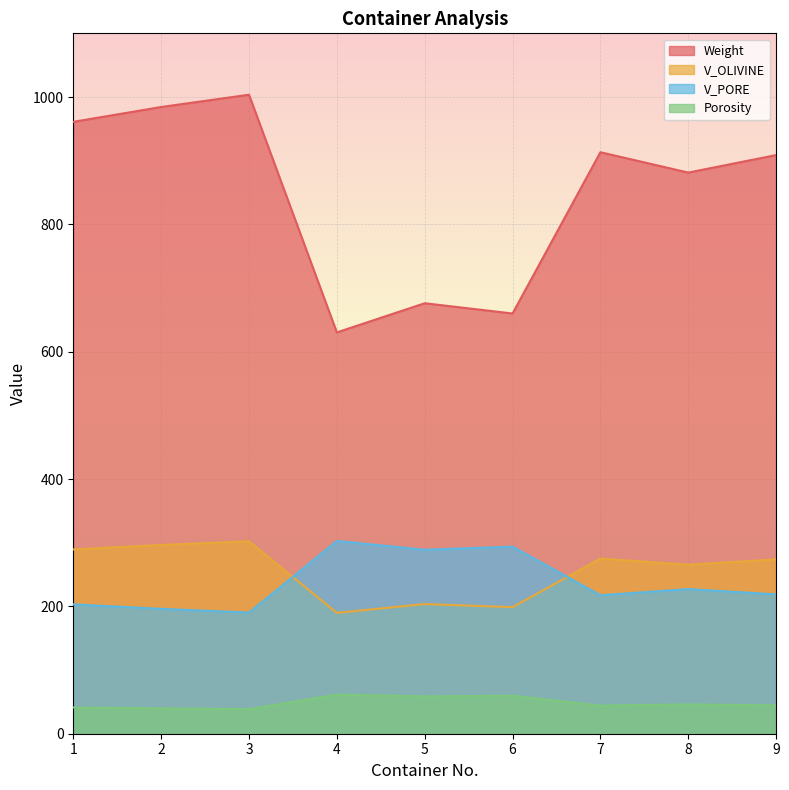

What is the difference between the maximum and second lowest values in the Weight series?

343.6